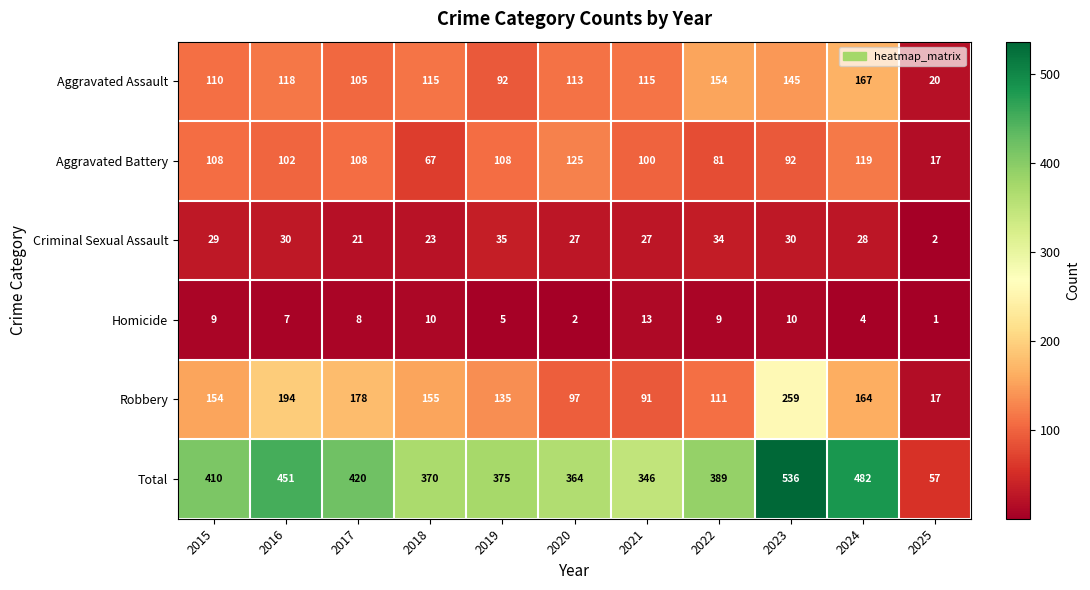

Rank the series by their maximum value, from highest to lowest.

Total, Robbery, Aggravated Assault, Aggravated Battery, Criminal Sexual Assault, Homicide